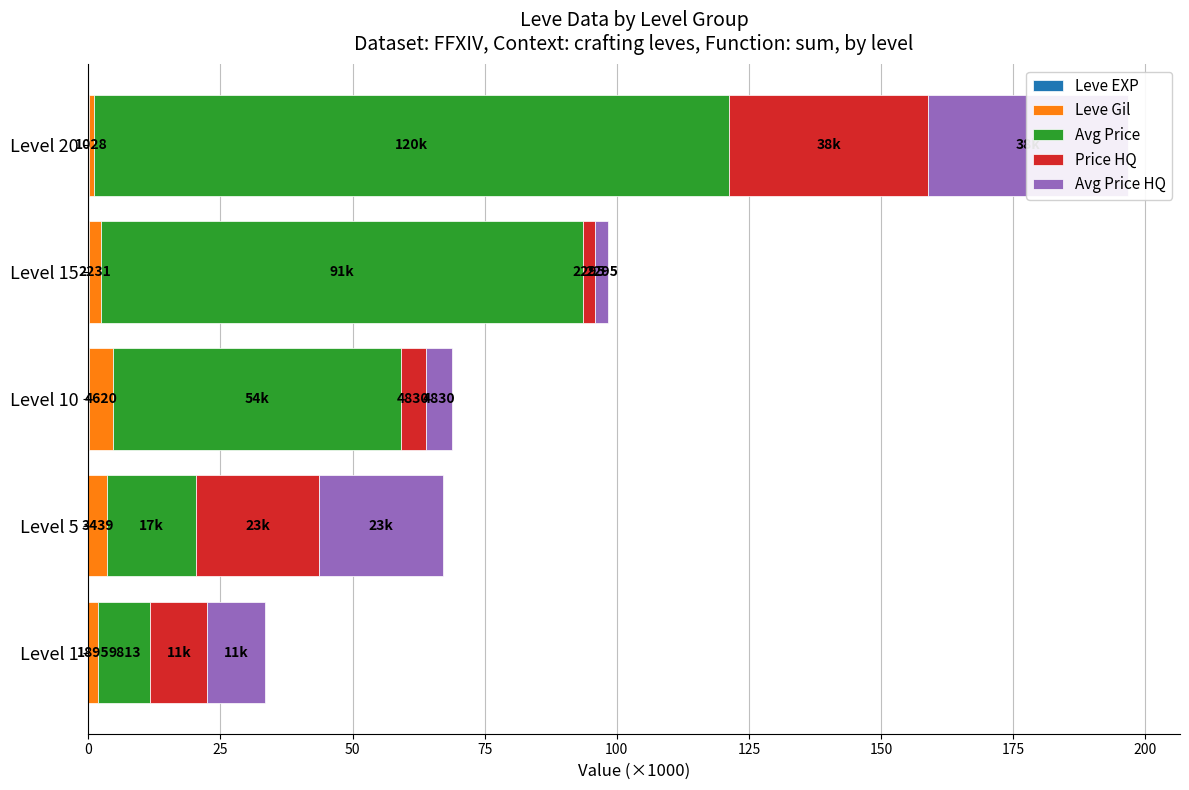

What are all the series names shown in the legend?

Leve EXP, Leve Gil, Avg Price, Price HQ, Avg Price HQ